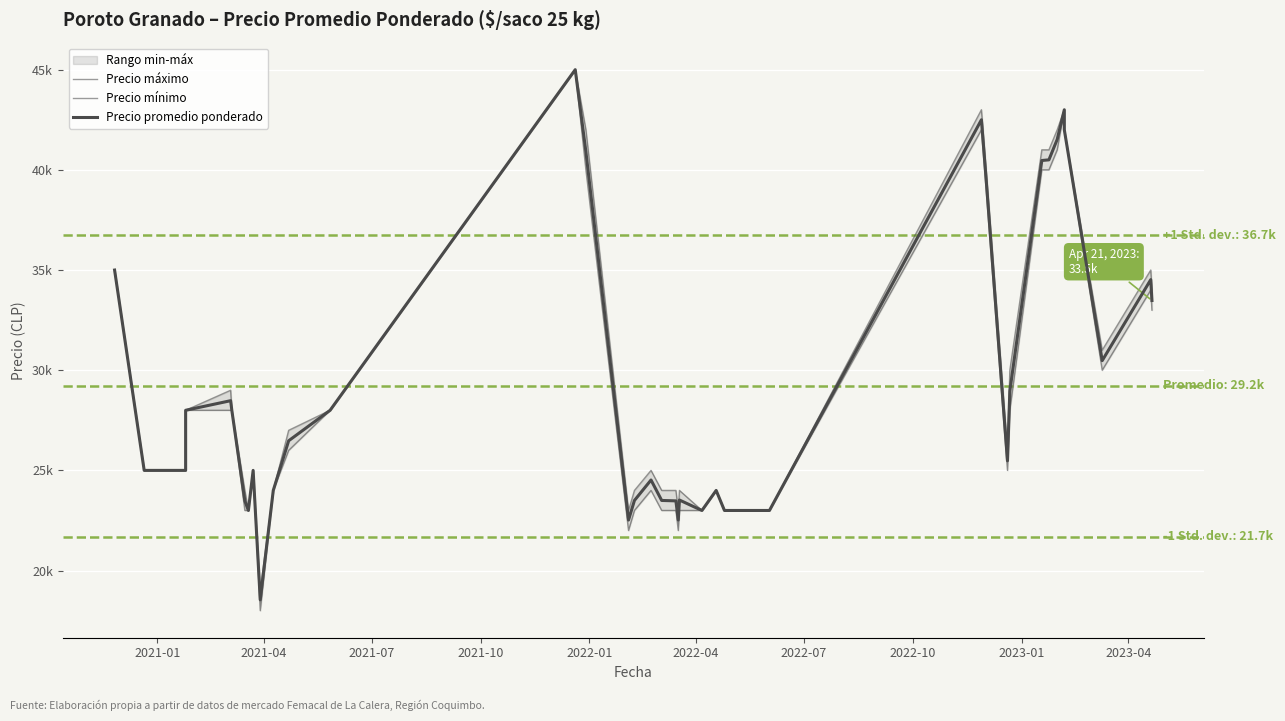

Rank the series by their maximum value, from highest to lowest.

Precio máximo, Precio mínimo, Precio promedio ponderado